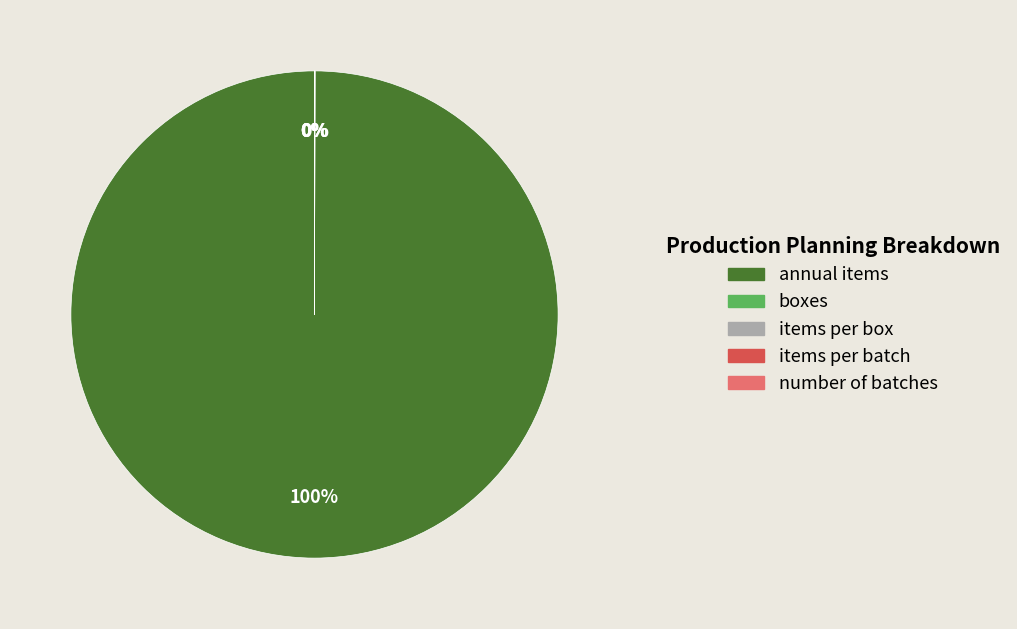

Which category has the biggest portion of the pie?

annual items